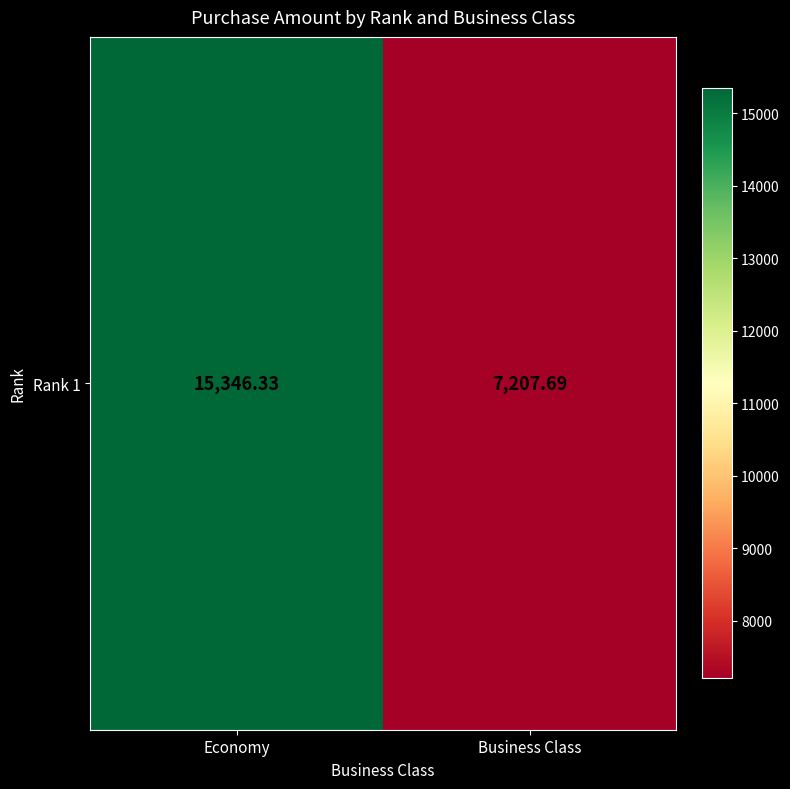

Is it true that the value at Business Class is 7207.7?

True